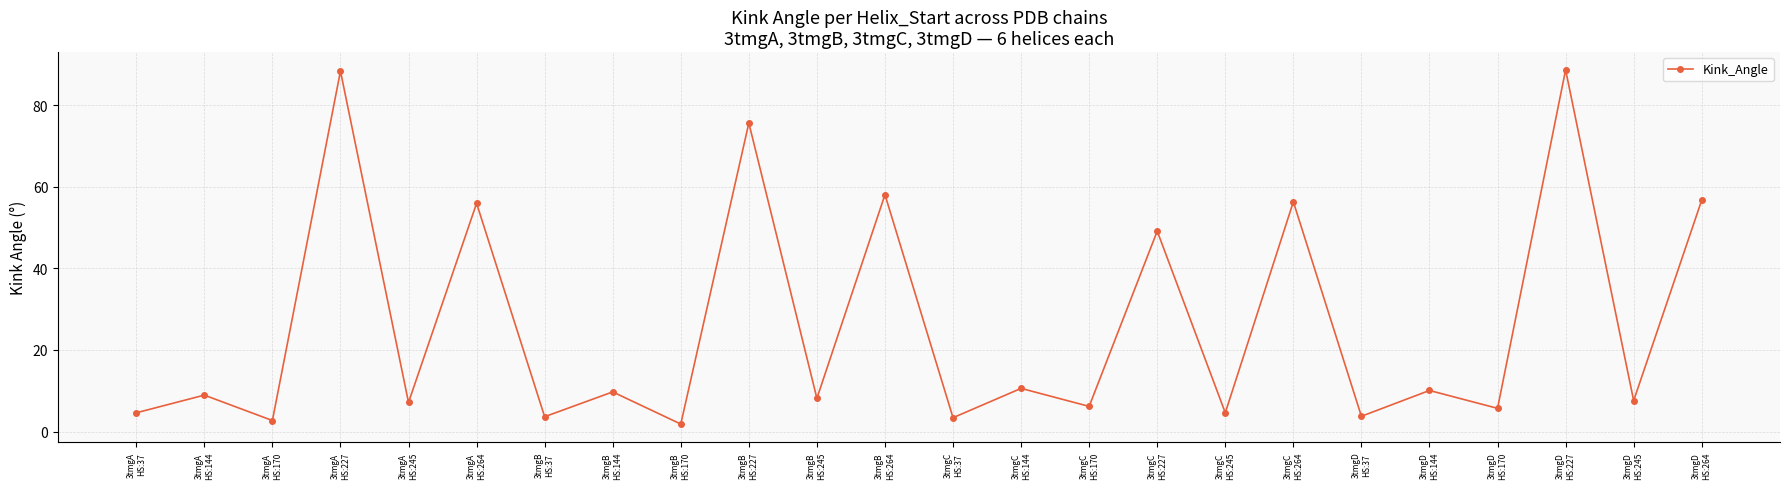

How many categories are shown in the chart?

24